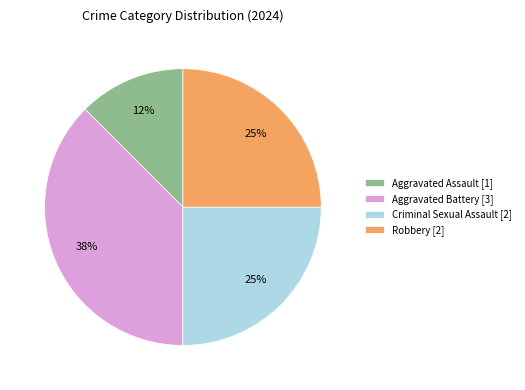

How many slices are in this pie chart?

4